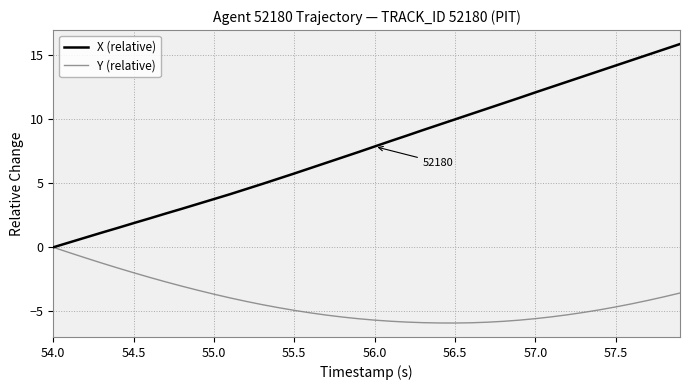

Rank the series by their average value, from highest to lowest.

X (relative), Y (relative)